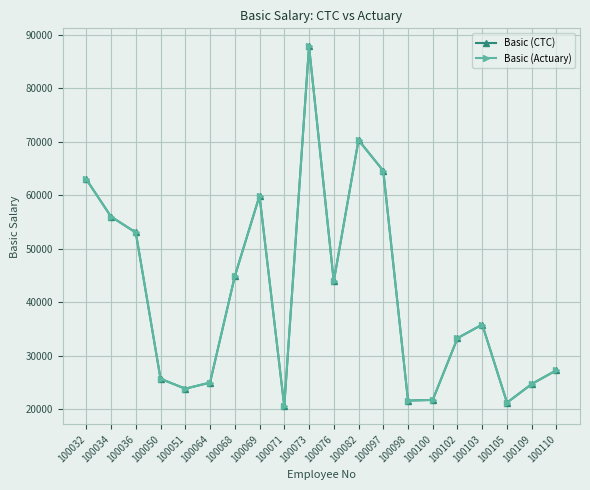

Reading left to right, what are all the values shown in this chart?

Basic (CTC): 100032=62983	100034=56006	100036=53042	100050=25701	100051=23849	100064=24989	100068=44838	100069=59909	100071=20556	100073=87836	100076=43933	100082=70316	100097=64576	100098=21631	100100=21752	100102=33298	100103=35839	100105=21243	100109=24724	100110=27307
Basic (Actuary): 100032=62983	100034=56006	100036=53042	100050=25701	100051=23849	100064=24989	100068=44838	100069=59909	100071=20556	100073=87836	100076=43933	100082=70316	100097=64576	100098=21631	100100=21752	100102=33298	100103=35839	100105=21243	100109=24724	100110=27307